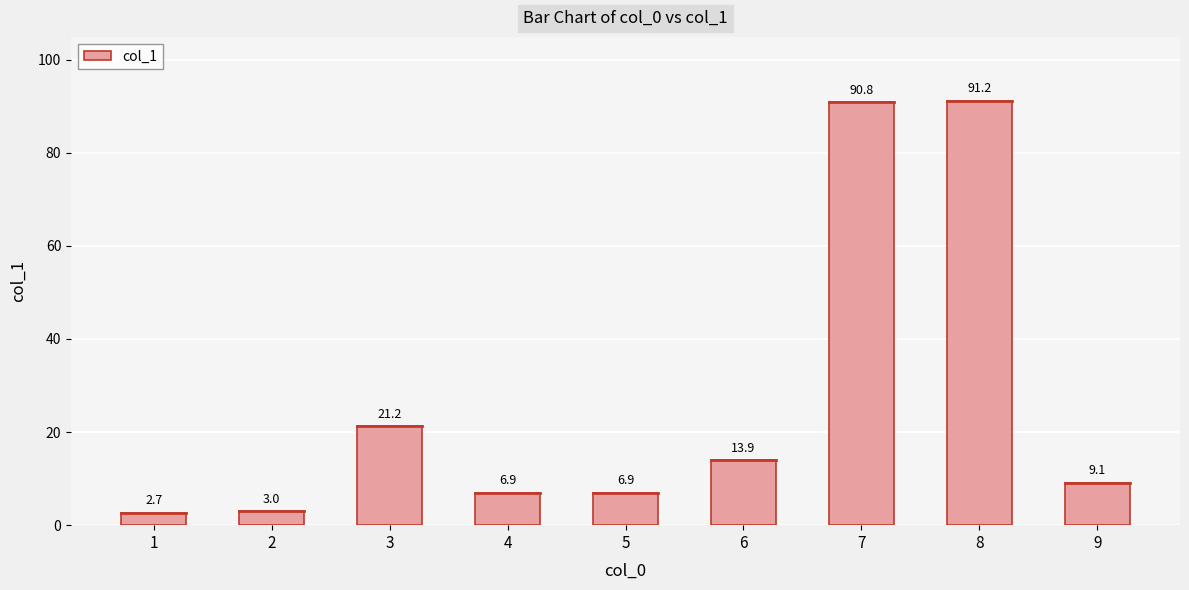

What is the greatest value displayed?

91.2